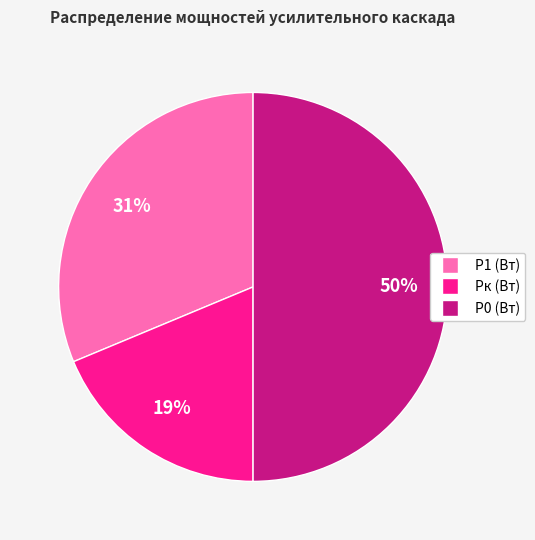

Between P0 (Вт) and P1 (Вт), which is larger?

P0 (Вт)